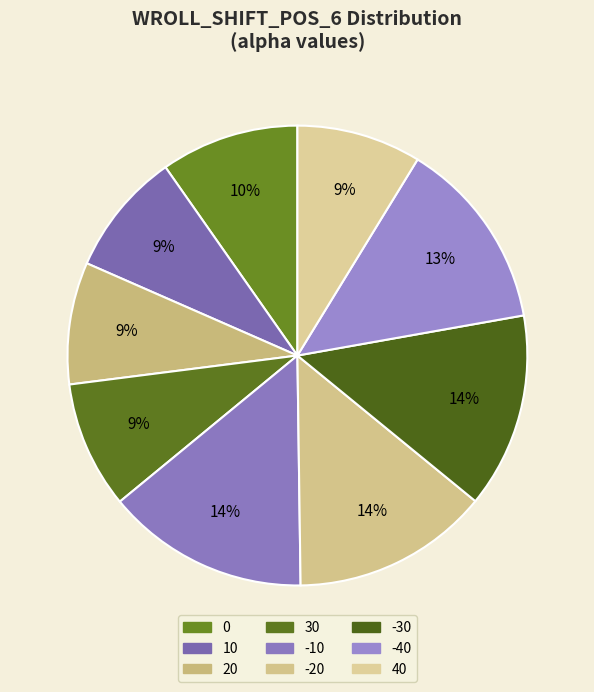

Count the number of slices in the pie.

9